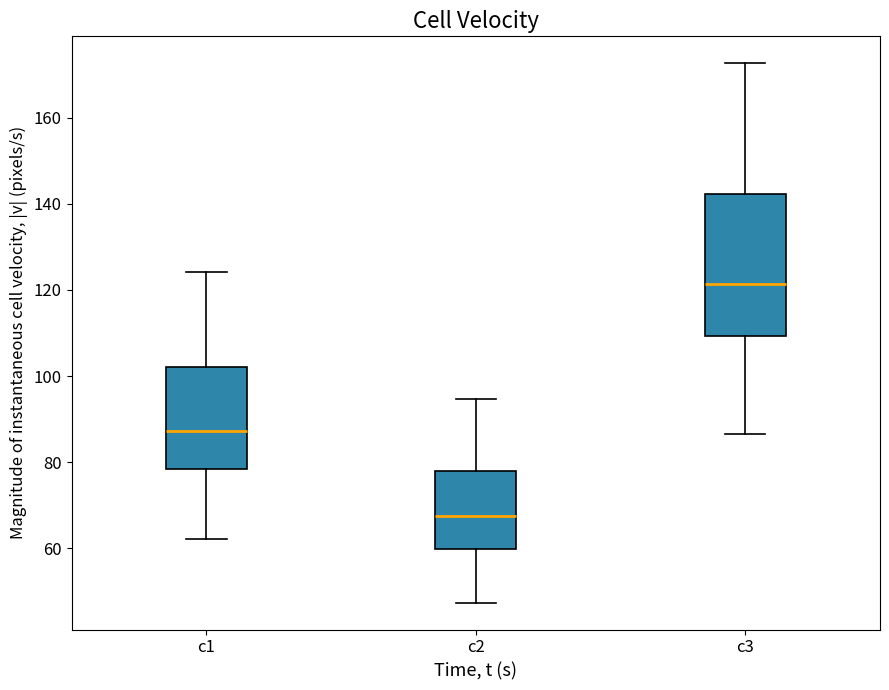

Which box has the highest median line?

c3